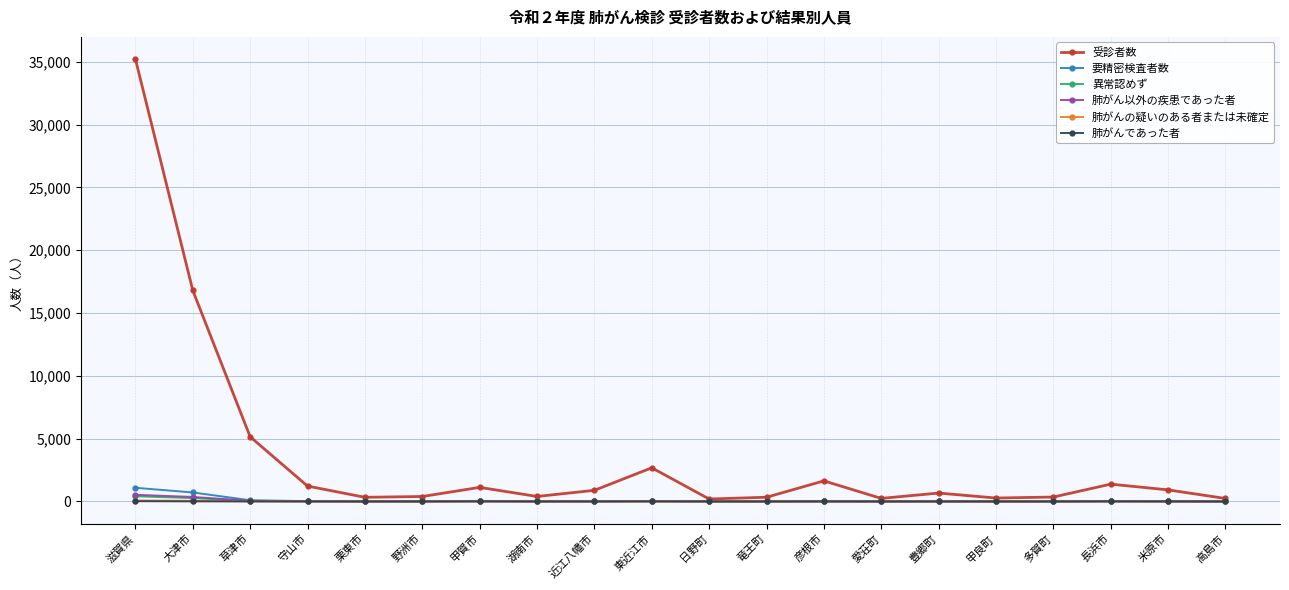

True or false: 異常認めず has more than 2 interior local peaks.

True